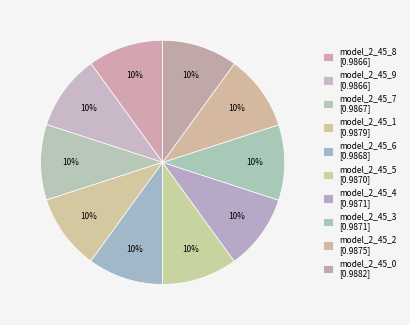

How many segments does this pie chart have?

10